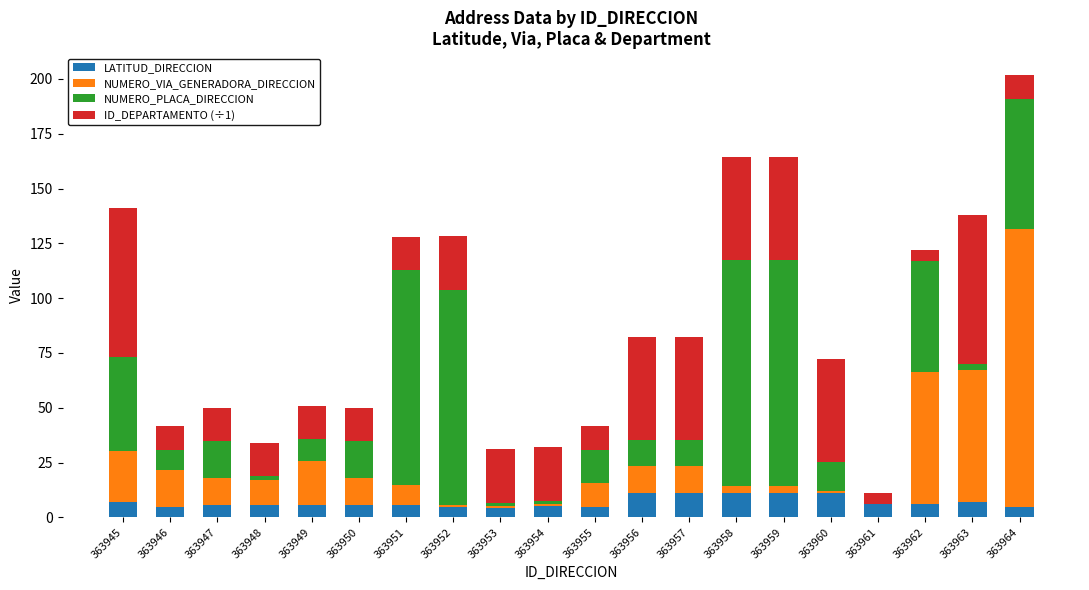

What is the sum of all LATITUD_DIRECCION values?

139.5